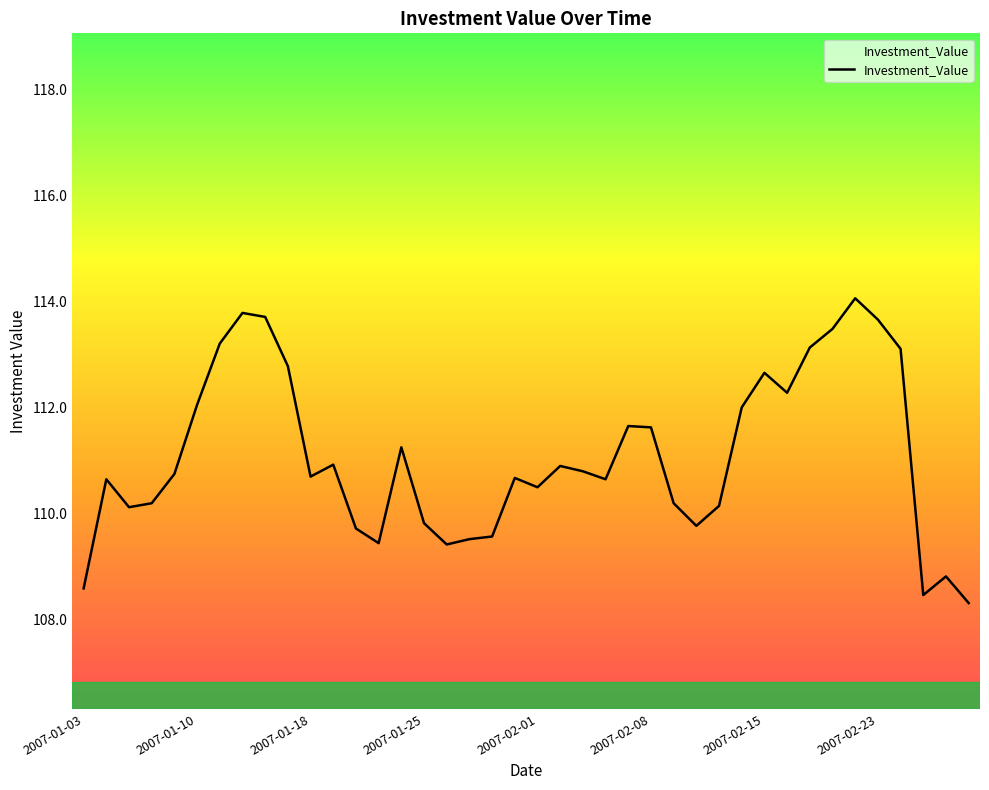

What is the difference between the maximum and minimum values?

5.8